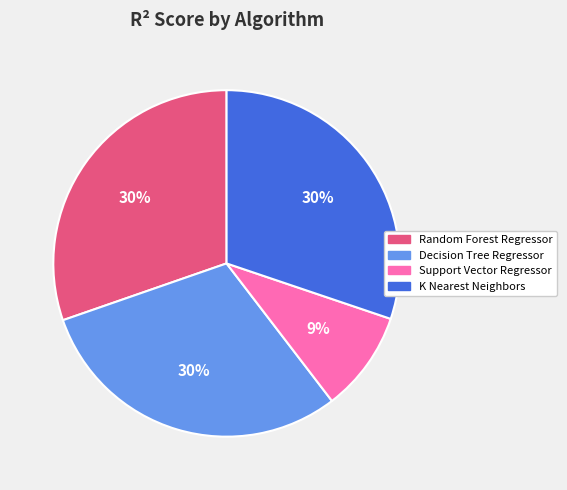

How many slices are in this pie chart?

4